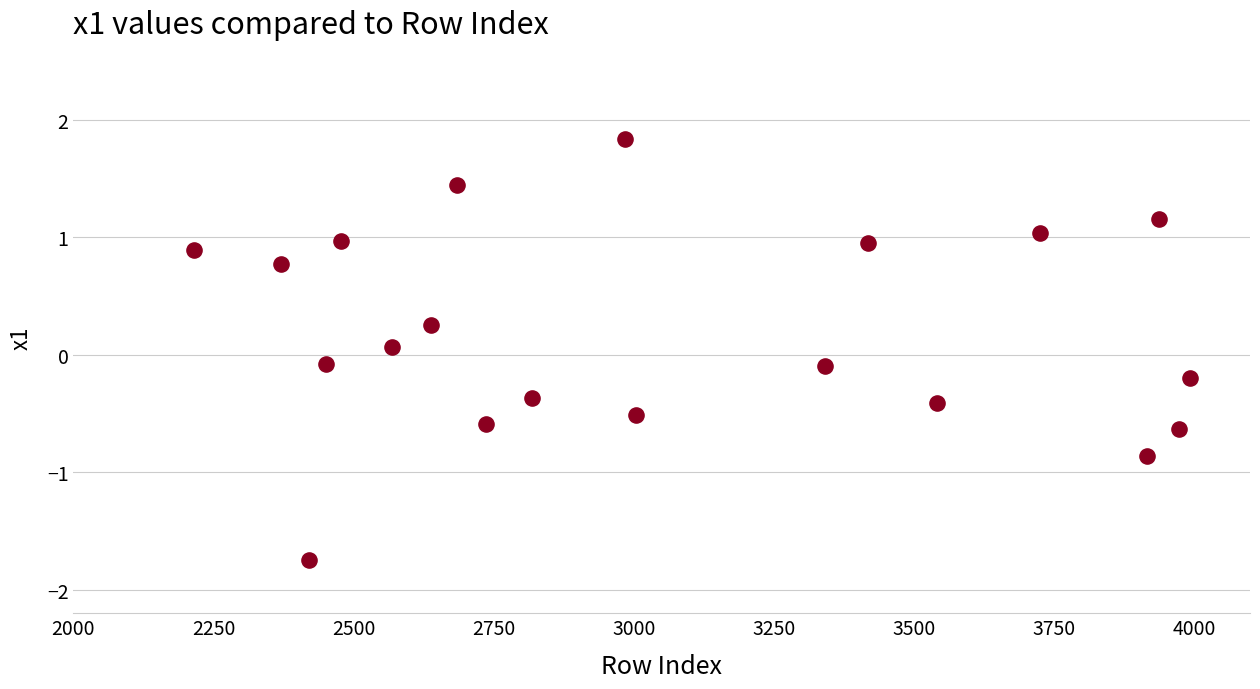

What is the range of Y values (max minus min)?

3.6